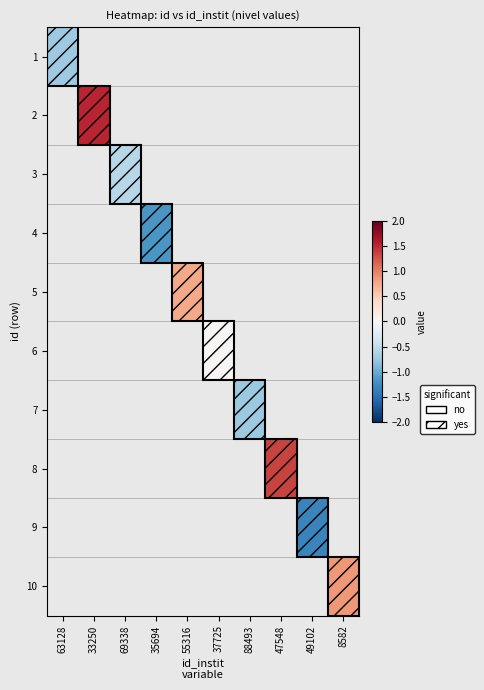

Which series has the largest range (max minus min)?

1